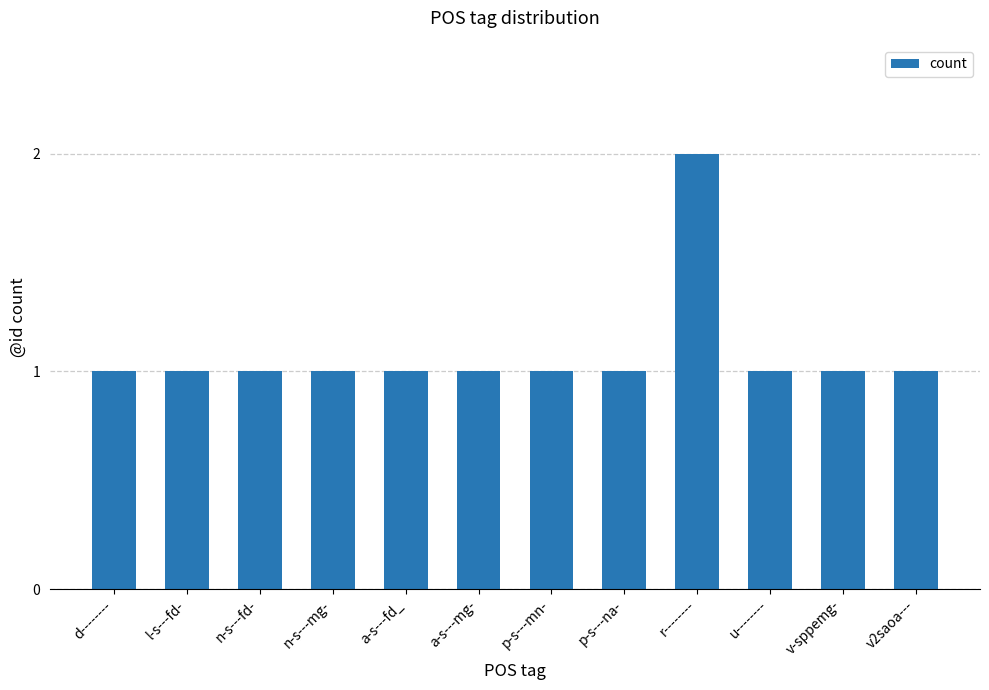

What is the sum of all values?

13